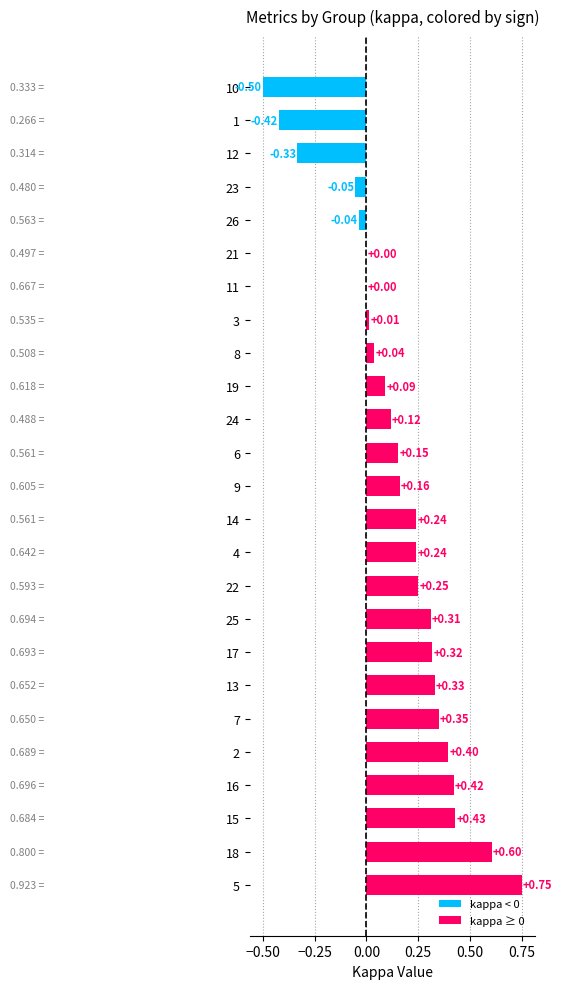

Which has a higher value, 21 or 24?

24